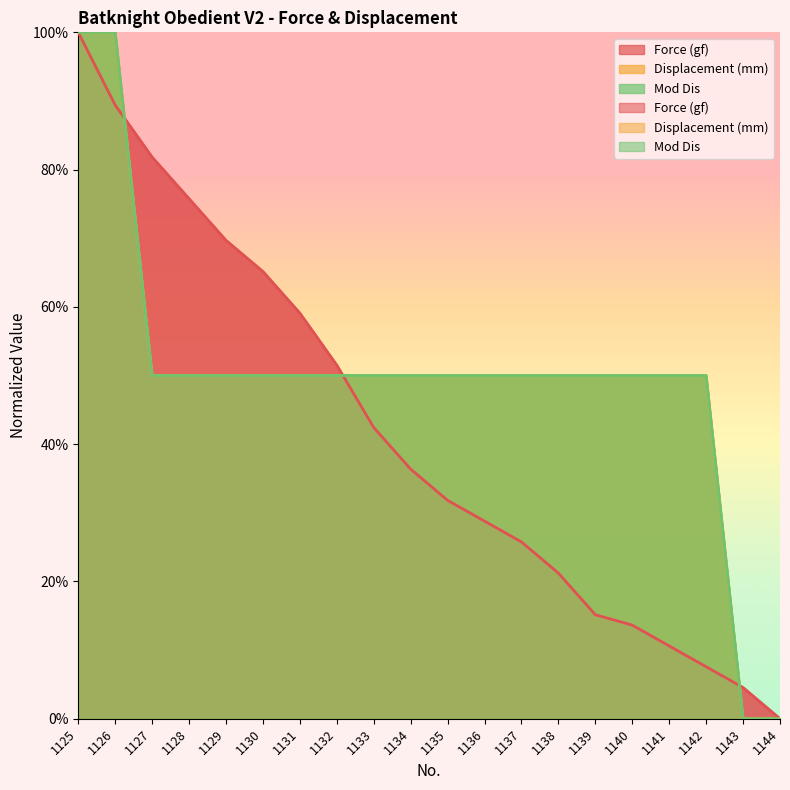

How many lines are shown in the chart?

3